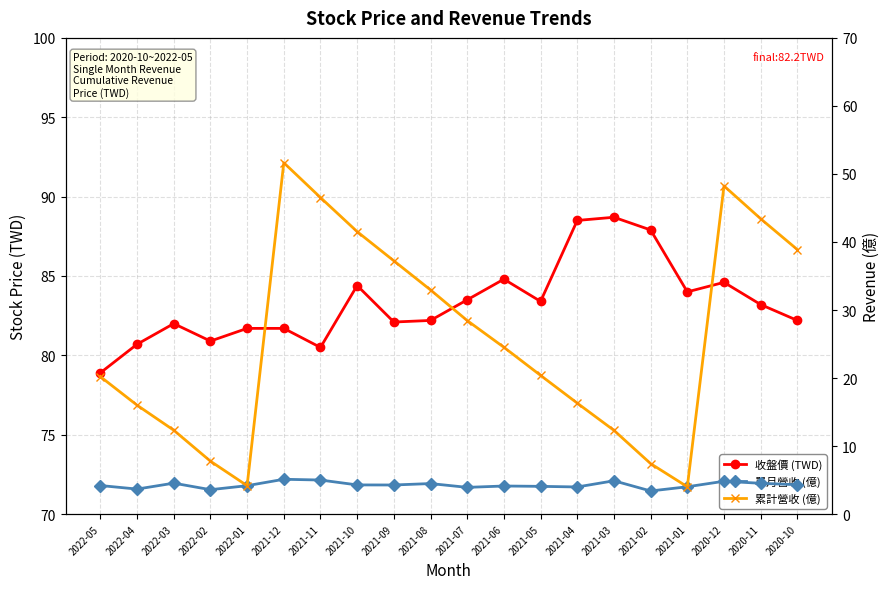

At which label is 收盤價 (TWD) closest to 83?

2020-11